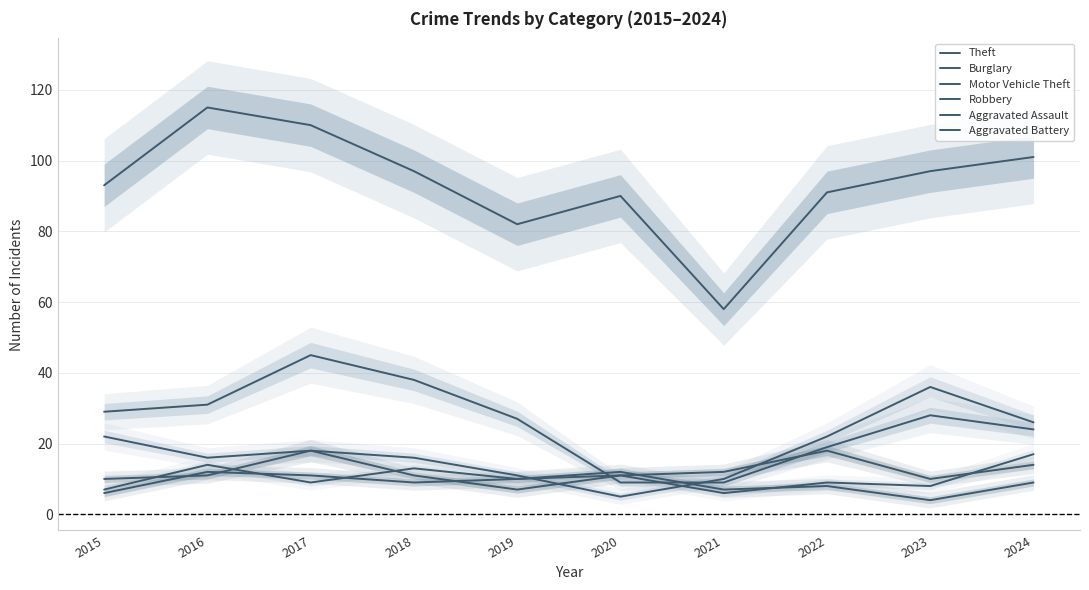

Reading left to right, extract all data points from this chart.

Theft: 93	115	110	97	82	90	58	91	97	101
Burglary: 29	31	45	38	27	9	9	19	28	24
Motor Vehicle Theft: 22	16	18	16	11	5	10	22	36	26
Robbery: 10	11	18	11	7	11	12	18	10	14
Aggravated Assault: 7	14	9	13	10	11	6	9	8	17
Aggravated Battery: 6	12	11	9	10	12	7	8	4	9